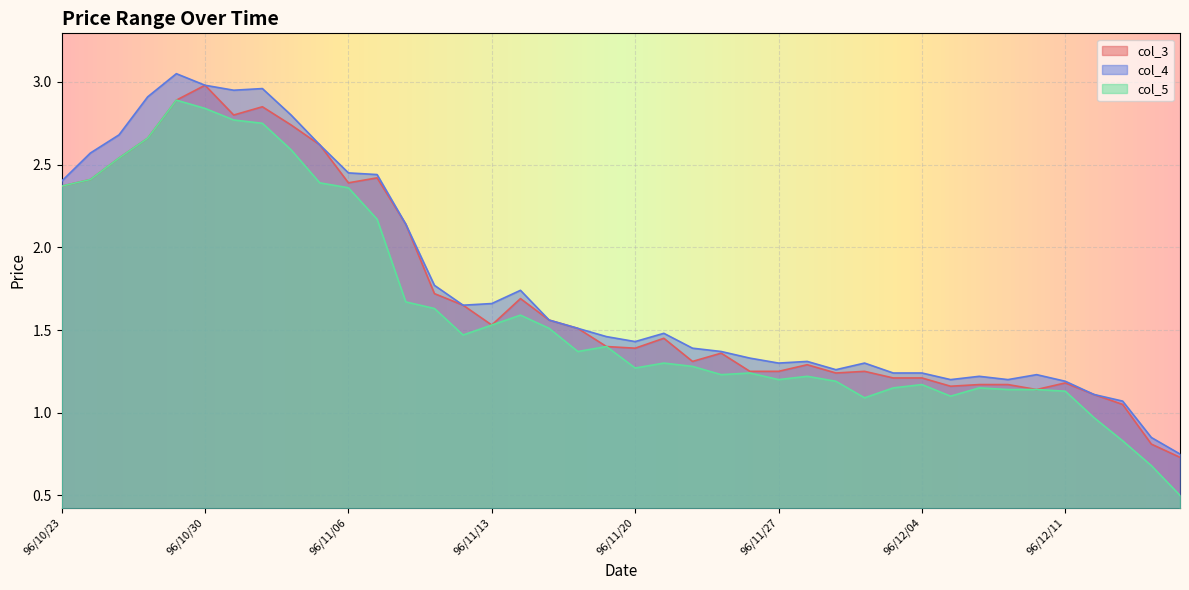

What is the maximum value shown in the chart?

3.0